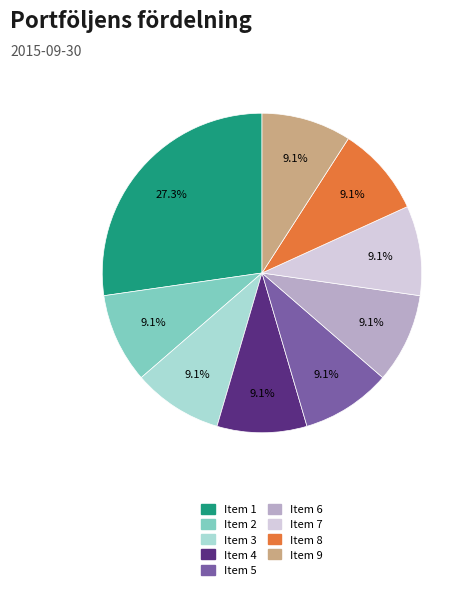

Count the number of slices in the pie.

9